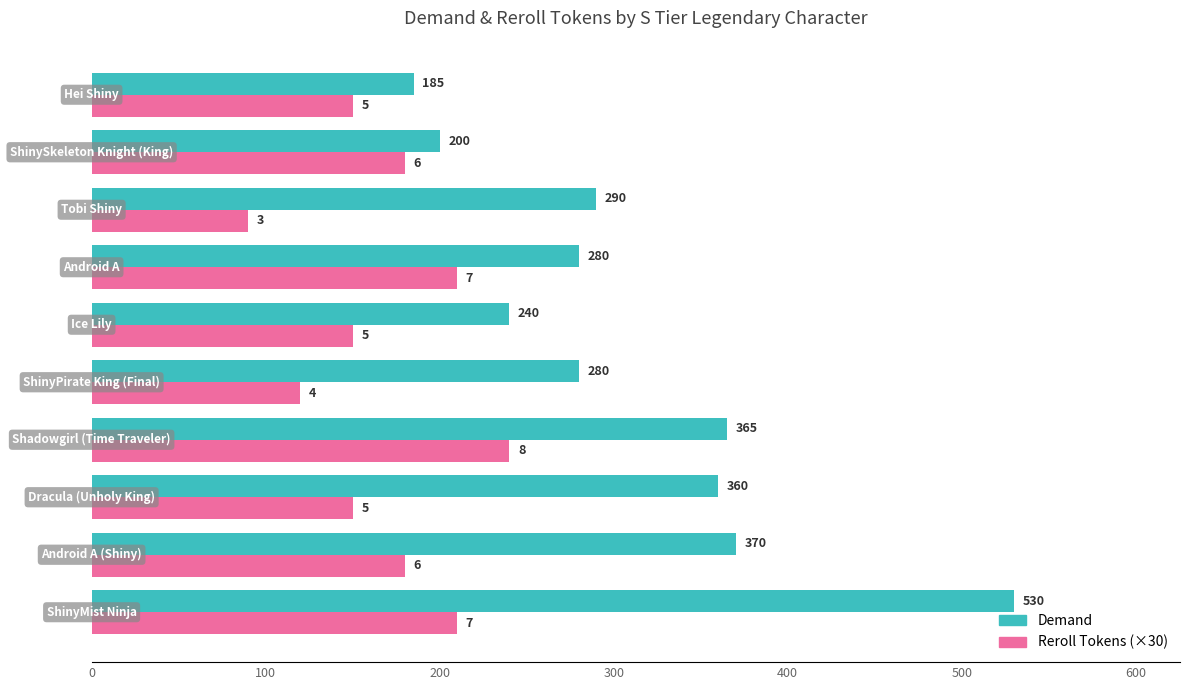

What are all the series names shown in the legend?

Demand, Reroll Tokens (×30)